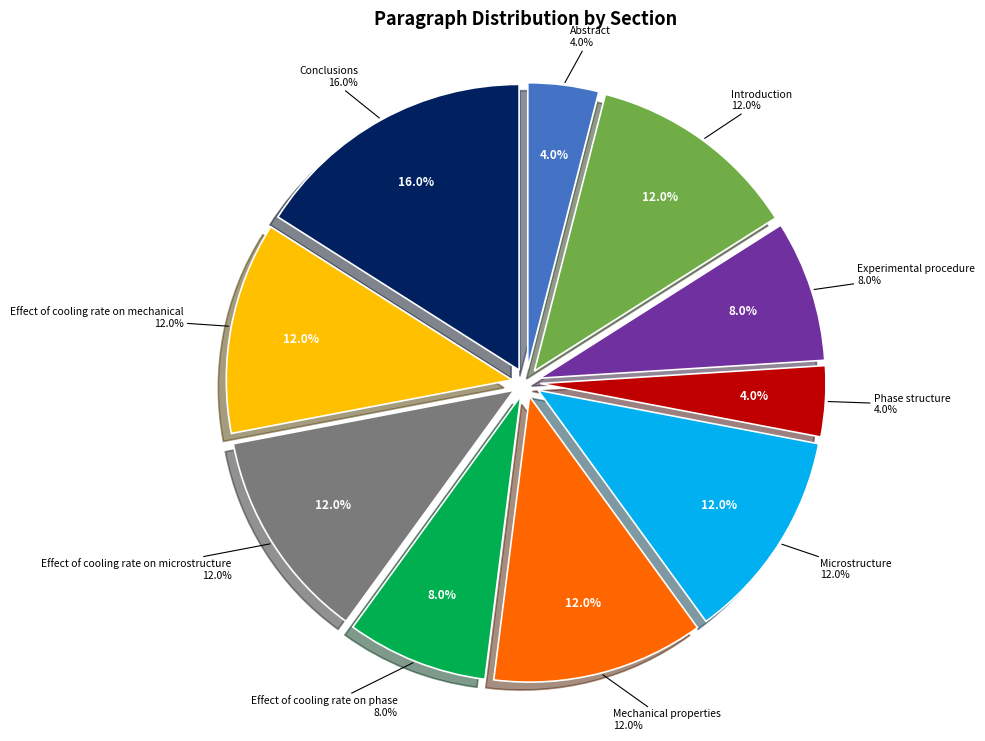

The Discussion.Effect of cooling rate on phase slice represents 8% of the pie. True or false?

True